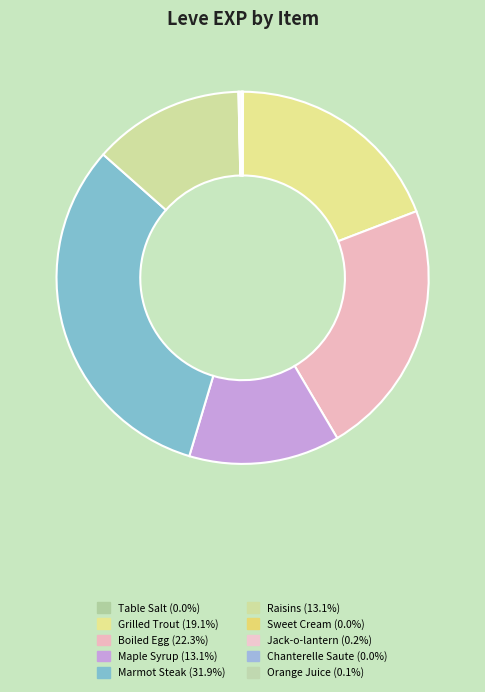

What portion of the pie excludes Jack-o-lantern?

99.8%